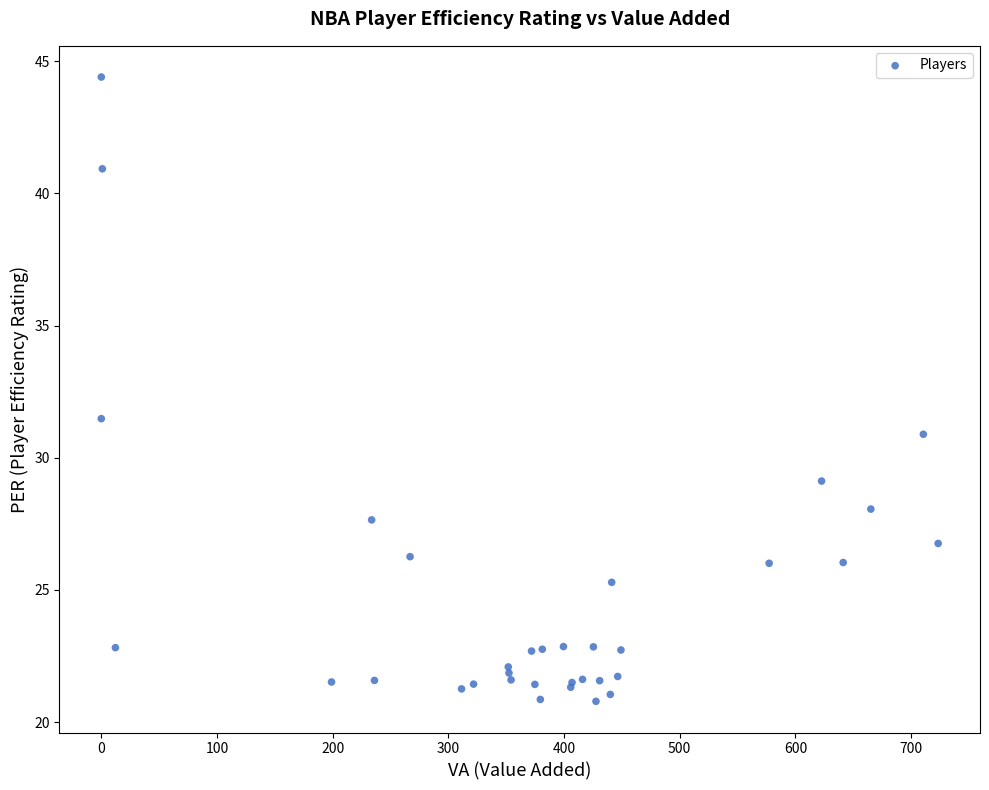

What Y value in the scatter plot is closest to 32?

31.5